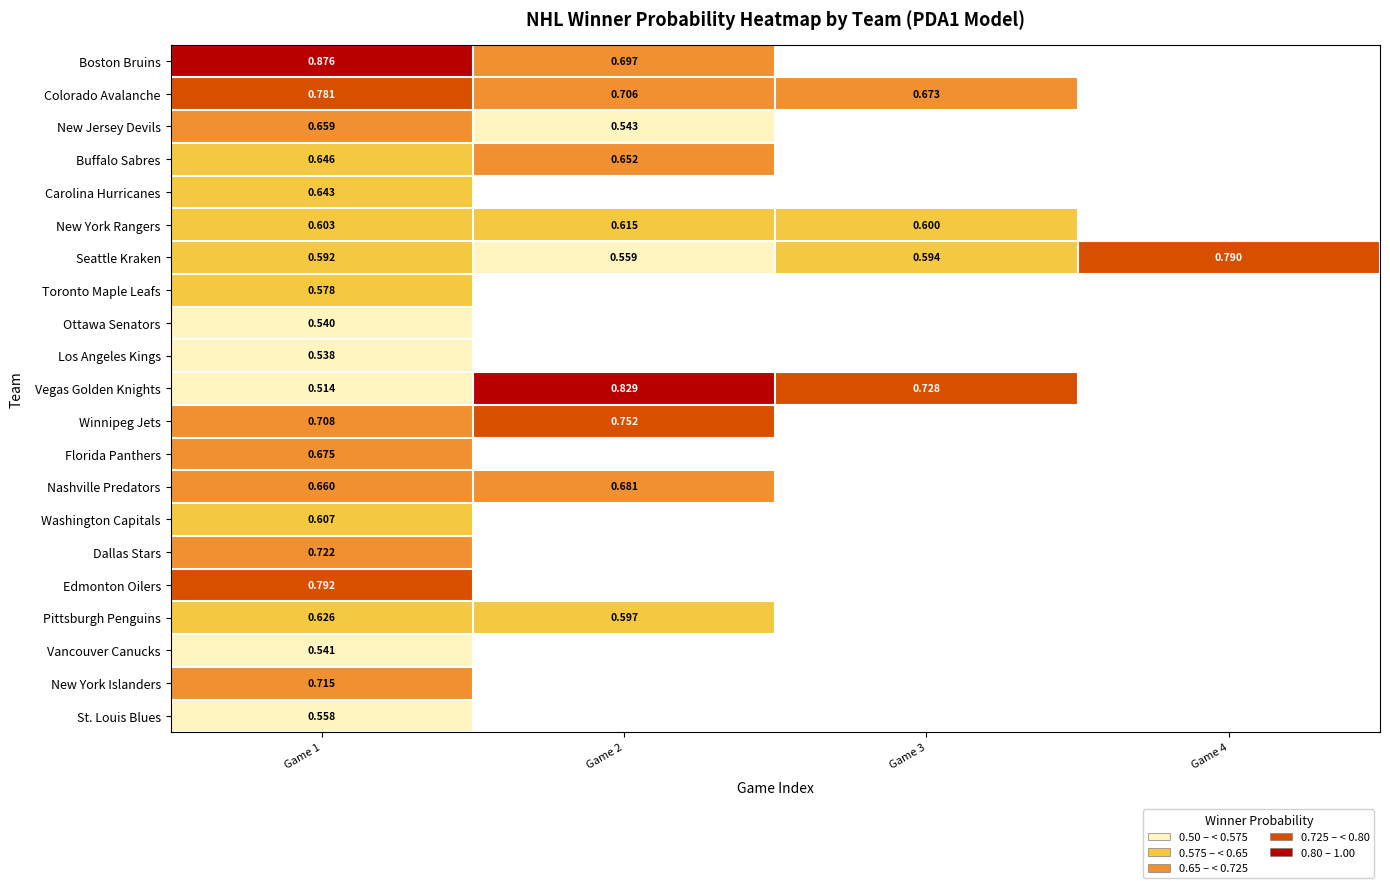

Is the value of Buffalo Sabres at Game 1 greater than the value of New York Rangers at Game 1?

Yes